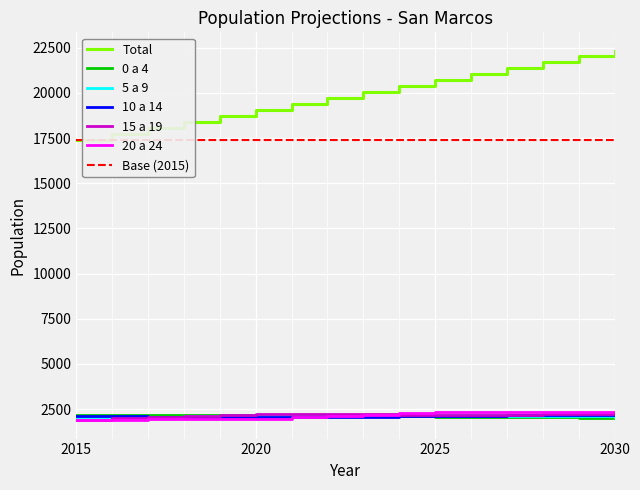

What is the greatest value displayed?

22330